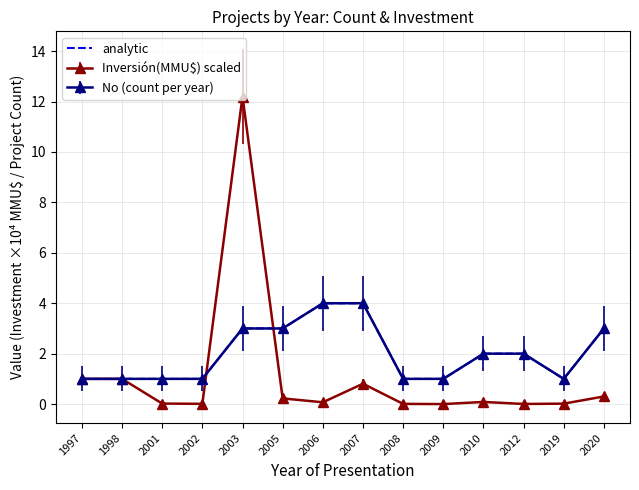

Reading left to right, extract all data points from this chart.

1	1	1	1	3	3	4	4	1	1	2	2	1	3